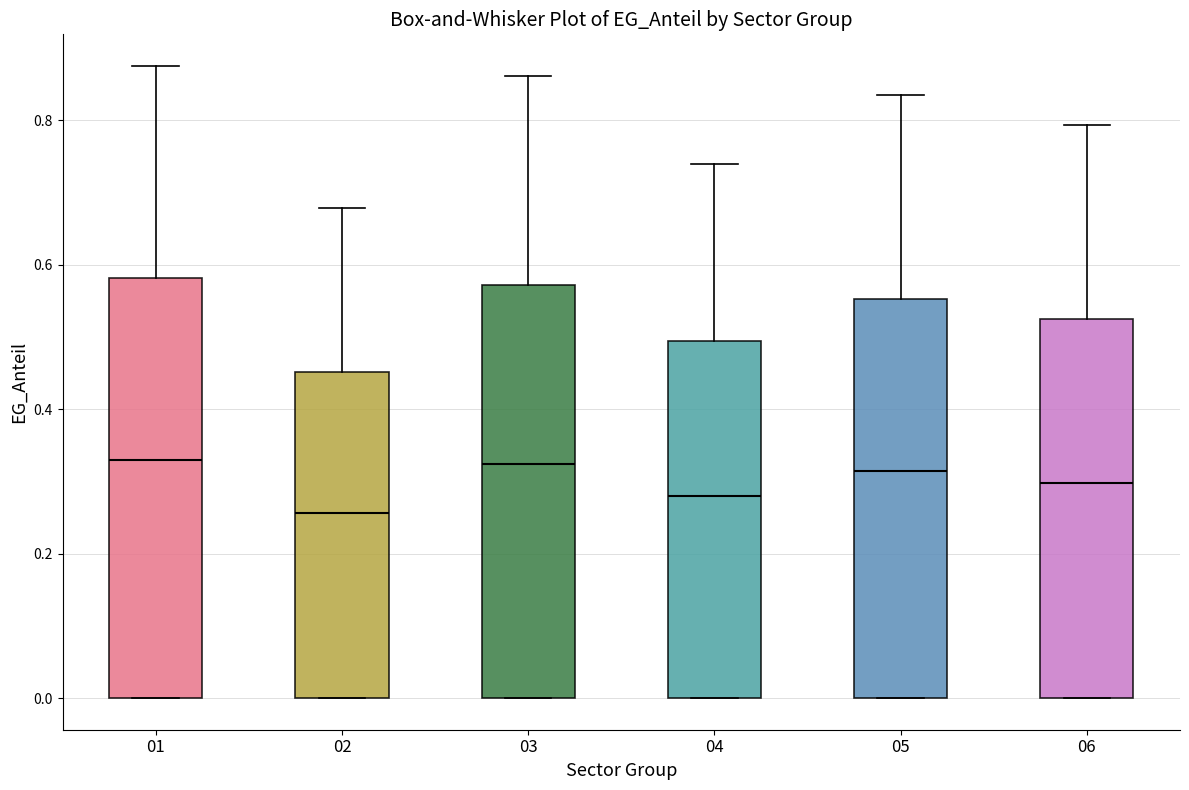

Reading left to right, transcribe this box plot: for each box, give where its median line is, the range the box spans, and where its two whiskers end, as read against the y-axis. The values are not printed on the chart, so give them approximately, as read against the axis.

01: median 0.32, box 0.00 to 0.58, whiskers 0.00 to 0.88
02: median 0.26, box 0.00 to 0.46, whiskers 0.00 to 0.68
03: median 0.32, box 0.00 to 0.58, whiskers 0.00 to 0.86
04: median 0.28, box 0.00 to 0.50, whiskers 0.00 to 0.74
05: median 0.32, box 0.00 to 0.56, whiskers 0.00 to 0.84
06: median 0.30, box 0.00 to 0.52, whiskers 0.00 to 0.80